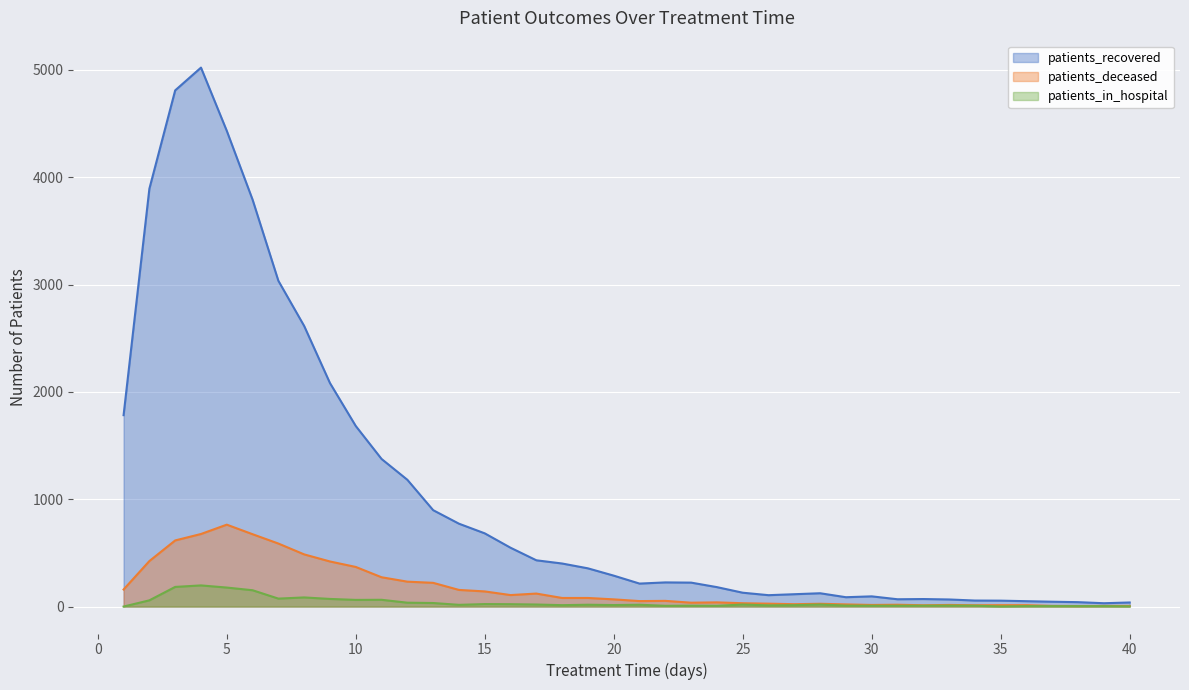

How many distinct data groups are displayed?

3